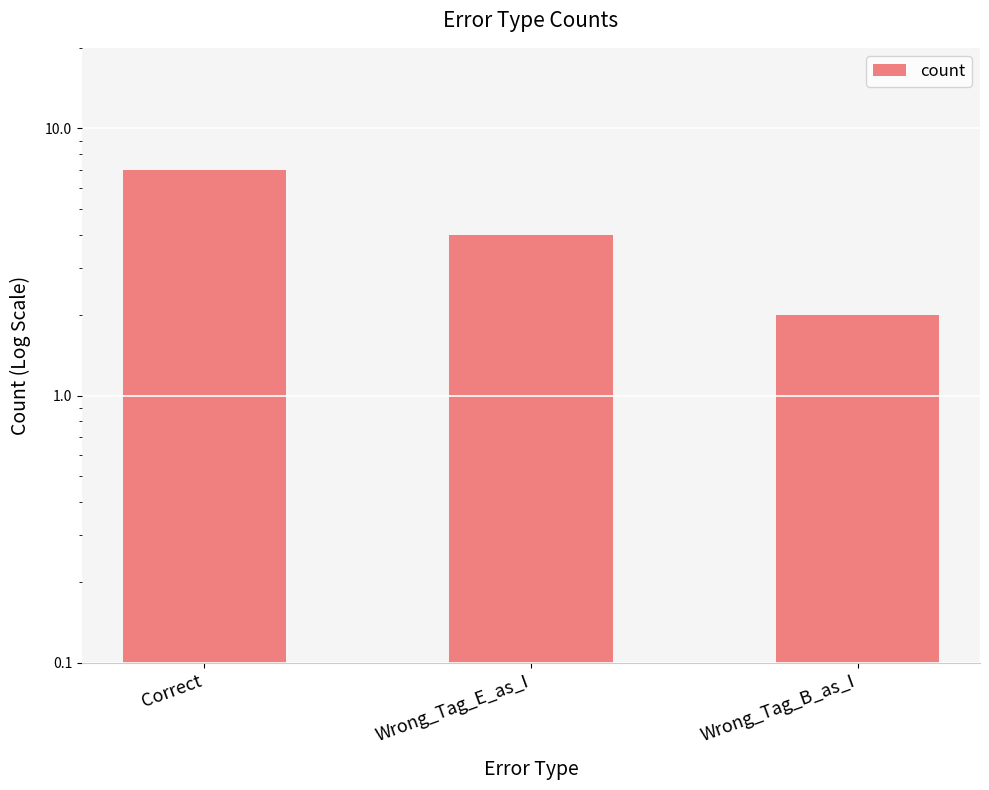

What is the change in value from Correct to Wrong_Tag_B_as_I?

-5